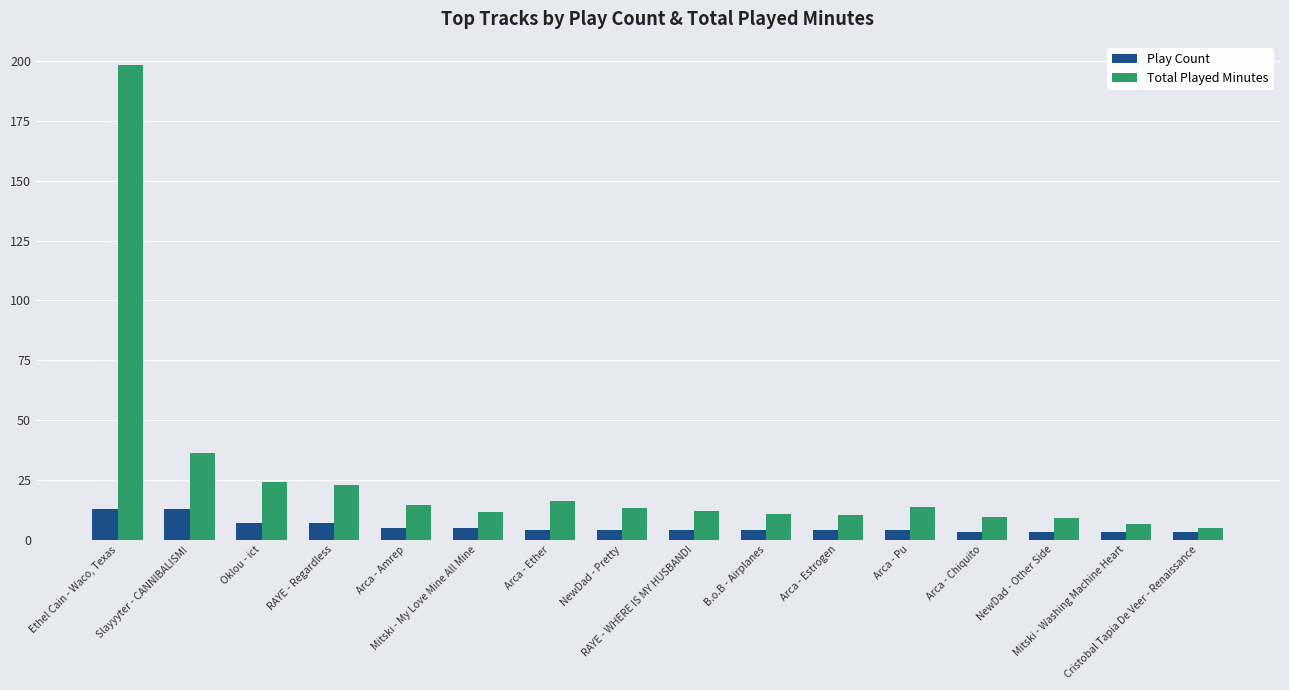

List the series in order of their overall mean, lowest first.

Play Count, Total Played Minutes